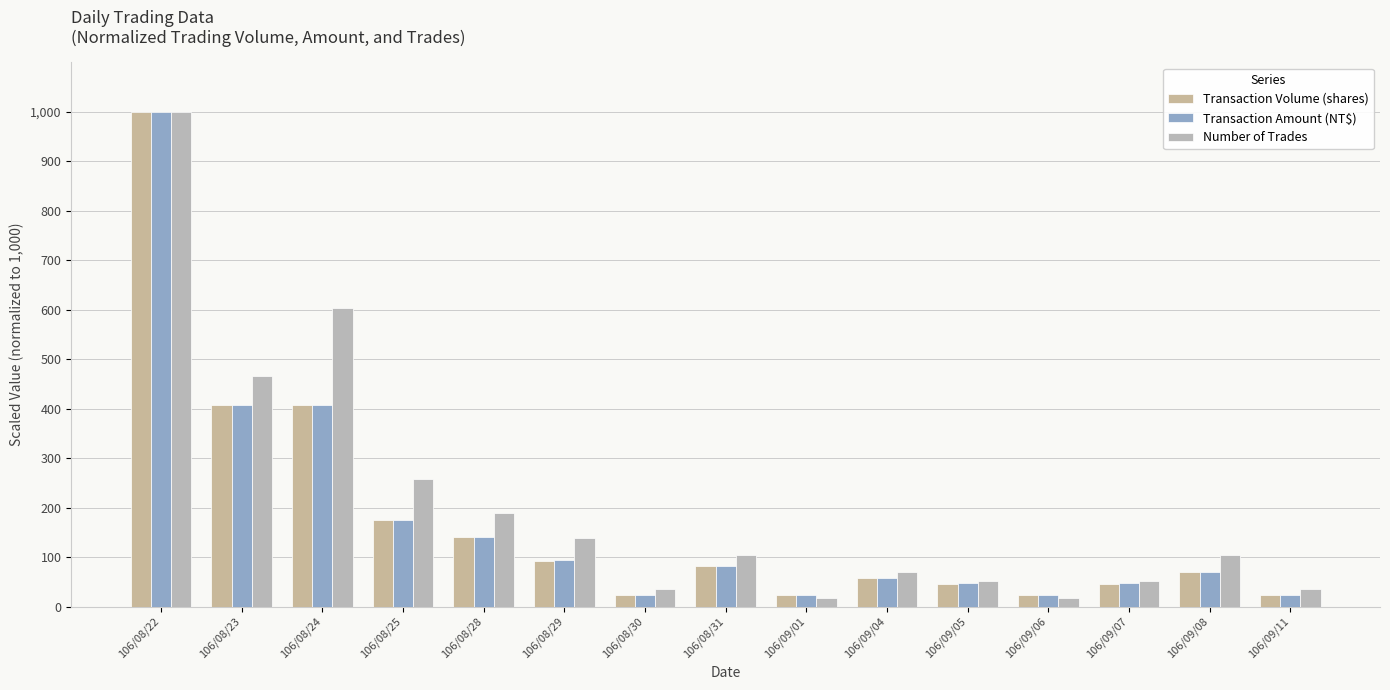

Is it true that Transaction Volume (shares) equals 23.3 at 106/08/30?

True